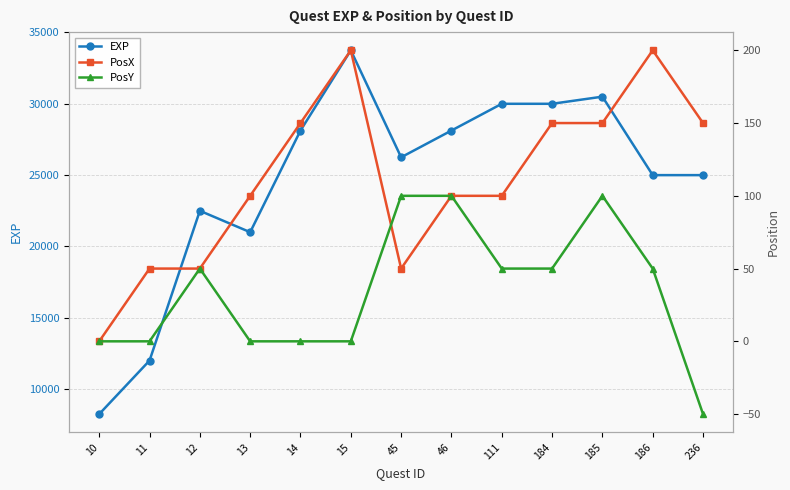

True or false: PosY and EXP cross at least once.

False